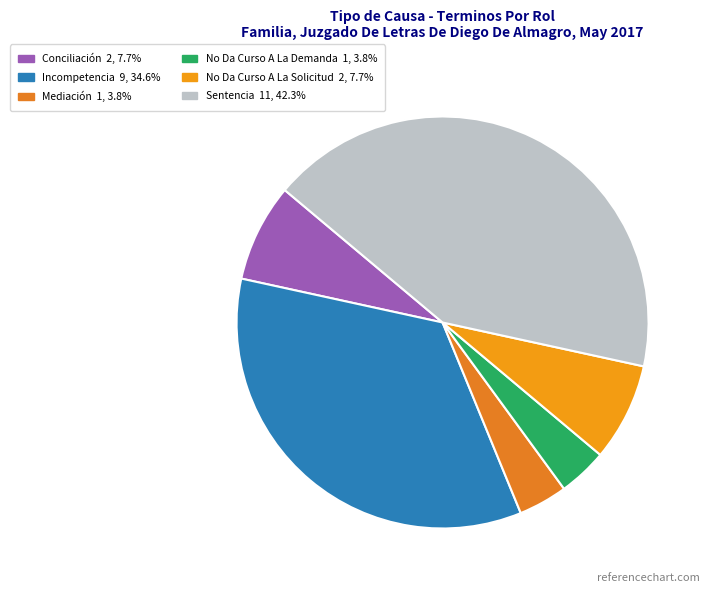

Is the sum of Sentencia and No Da Curso A La Demanda greater than half?

No